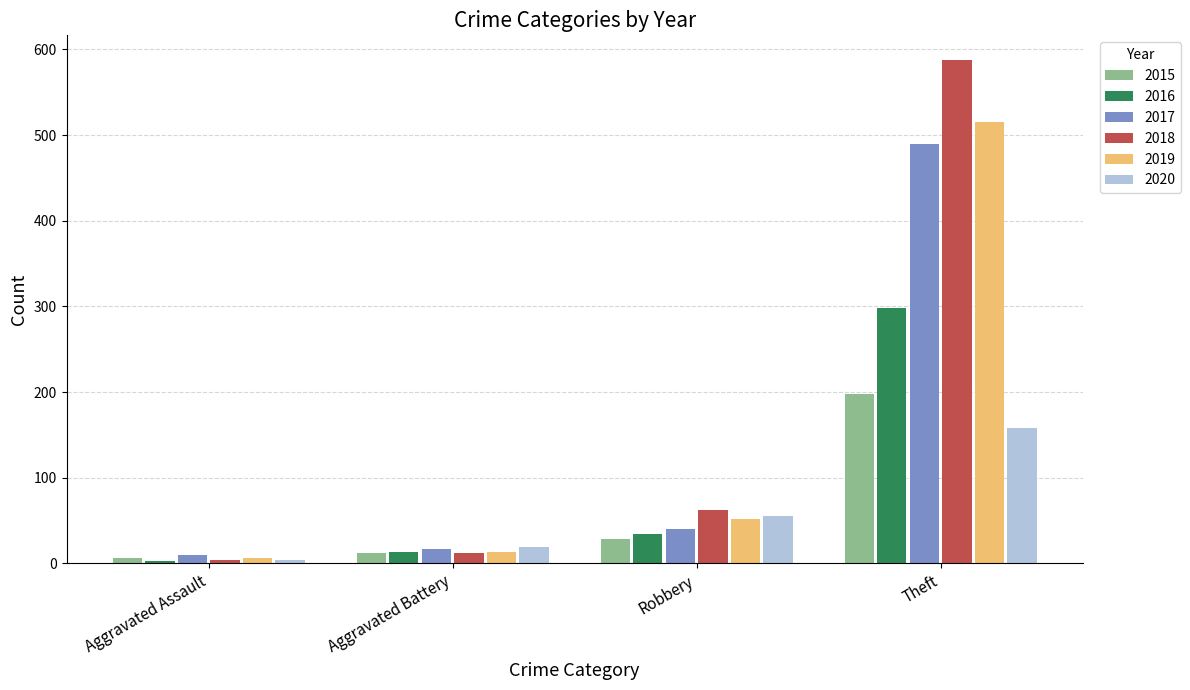

How many distinct data groups are displayed?

6